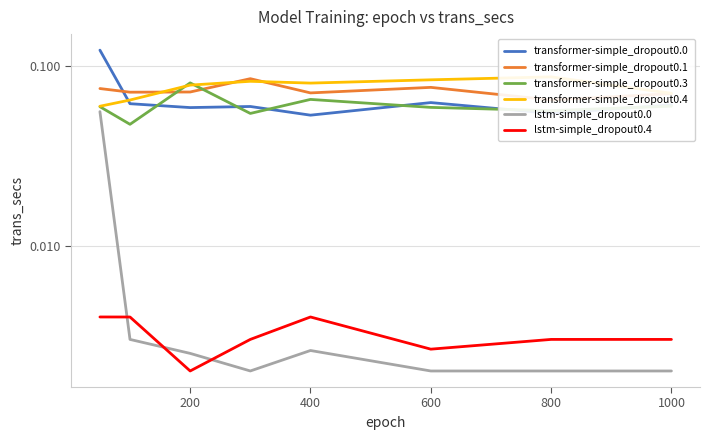

What is the difference between the maximum and minimum values in the transformer-simple_dropout0.0 series?

0.1